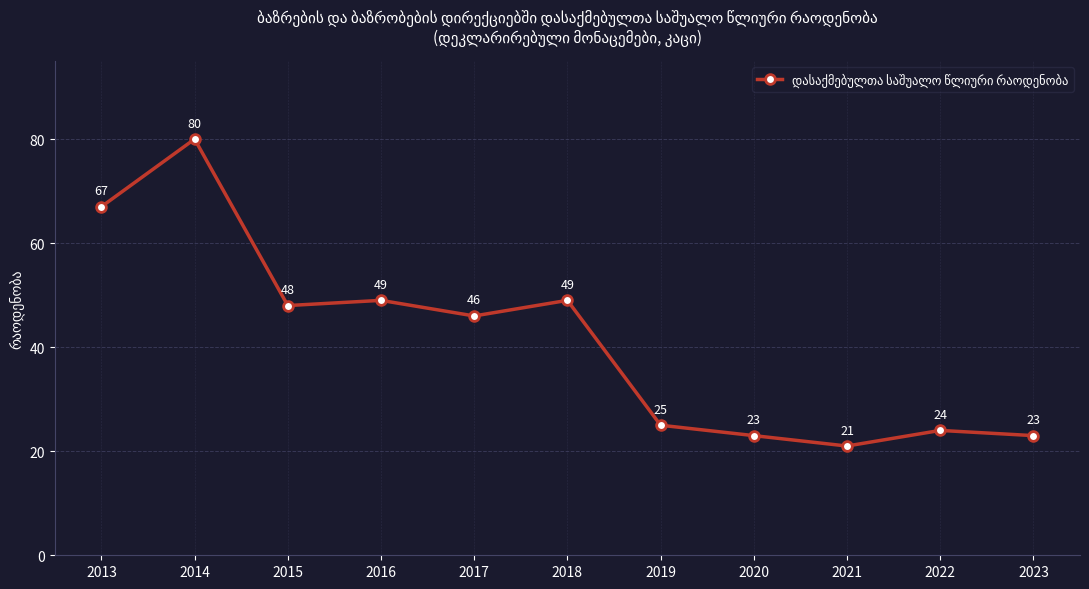

What is the difference between the second highest and minimum values?

46